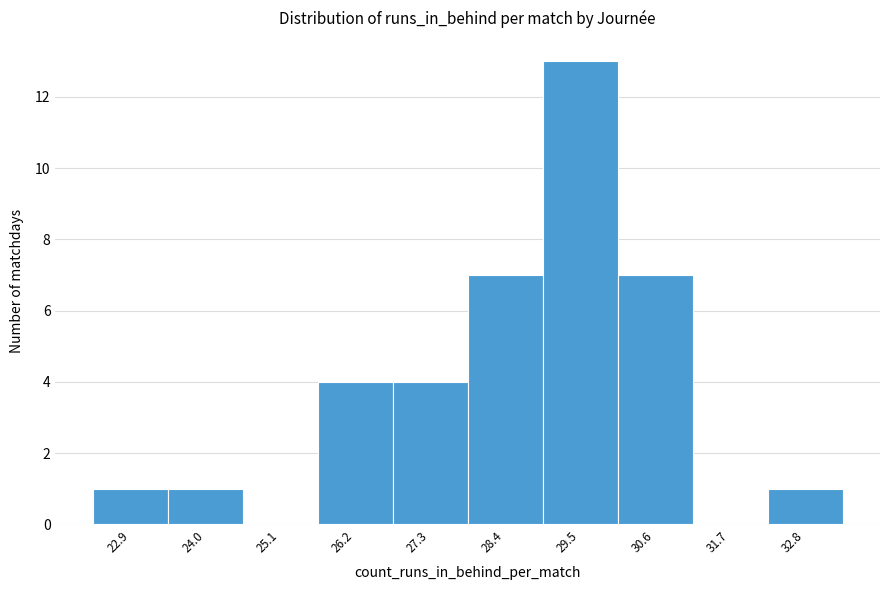

Reading left to right, list every bar in this chart as the range it spans on the x-axis followed by its height. Neither the bar edges nor the heights are printed on the chart, so give them approximately, as read against the axes.

22.4 to 23.4: 1
23.4 to 24.6: 1
24.6 to 25.6: 0
25.6 to 26.8: 4
26.8 to 27.8: 4
27.8 to 29.0: 7
29.0 to 30.0: 13
30.0 to 31.2: 7
31.2 to 32.2: 0
32.2 to 33.4: 1